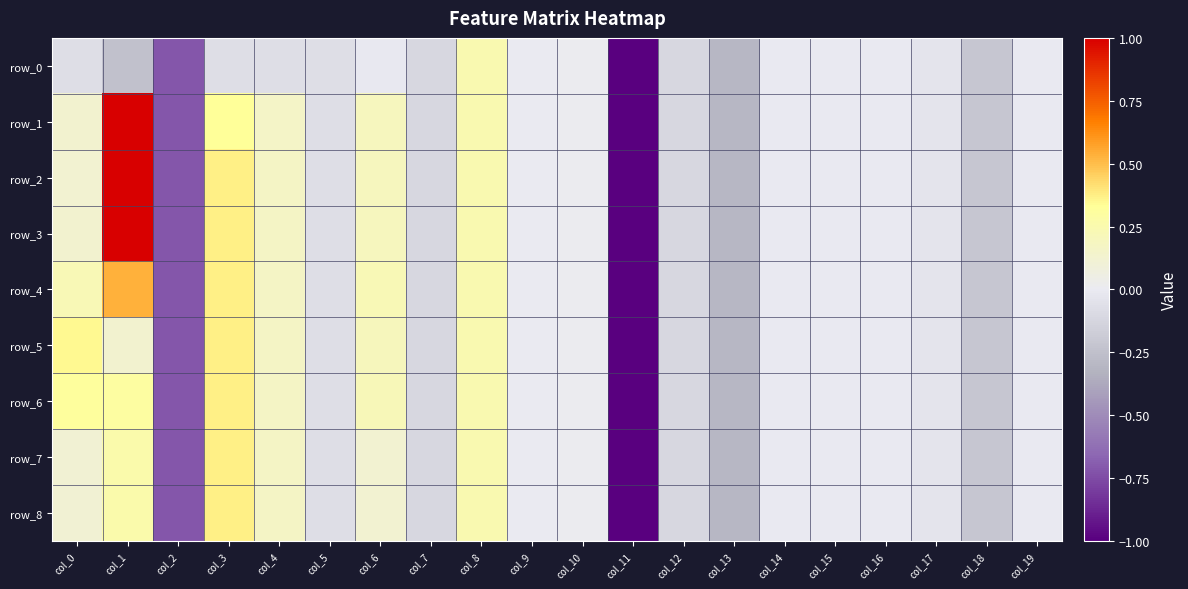

Where is row_3 nearest to the value -2?

col_2